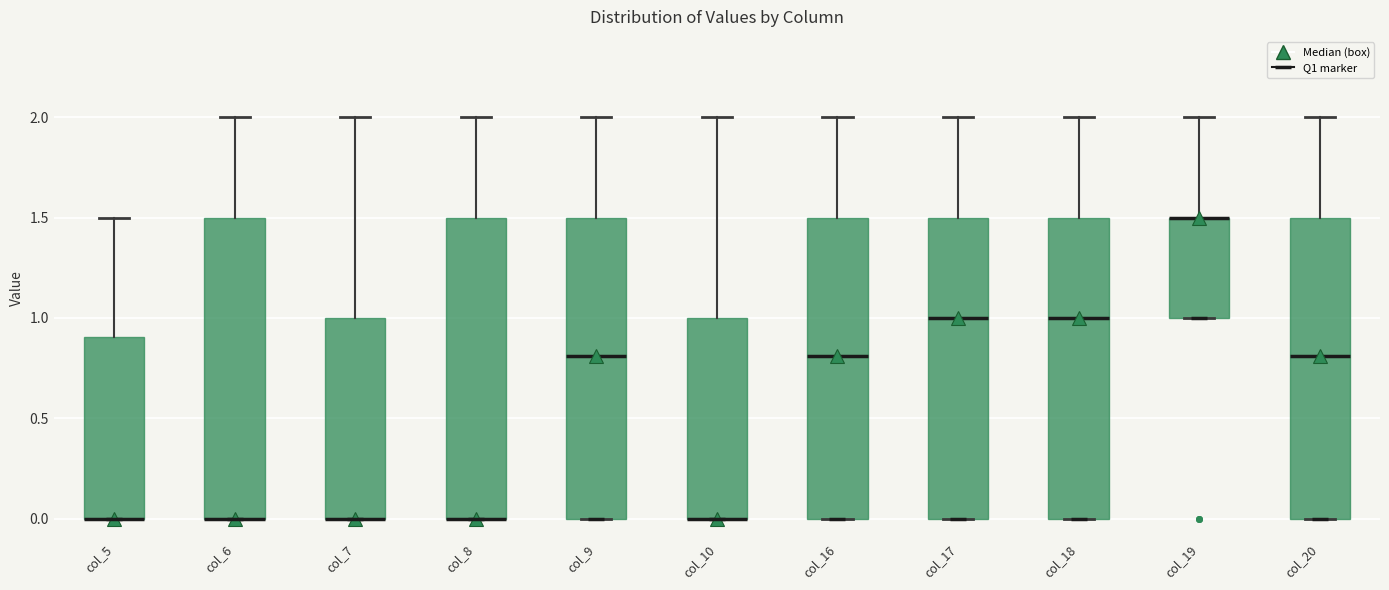

Reading left to right, transcribe this box plot: for each box, give where its median line is, the range the box spans, and where its two whiskers end, as read against the y-axis. The values are not printed on the chart, so give them approximately, as read against the axis.

col_5: median 0.0 (drawn on the box's lower edge), box 0.0 to 0.9, whiskers 0.0 to 1.5
col_6: median 0.0 (drawn on the box's lower edge), box 0.0 to 1.5, whiskers 0.0 to 2.0
col_7: median 0.0 (drawn on the box's lower edge), box 0.0 to 1.0, whiskers 0.0 to 2.0
col_8: median 0.0 (drawn on the box's lower edge), box 0.0 to 1.5, whiskers 0.0 to 2.0
col_9: median 0.8, box 0.0 to 1.5, whiskers 0.0 to 2.0
col_10: median 0.0 (drawn on the box's lower edge), box 0.0 to 1.0, whiskers 0.0 to 2.0
col_16: median 0.8, box 0.0 to 1.5, whiskers 0.0 to 2.0
col_17: median 1.0, box 0.0 to 1.5, whiskers 0.0 to 2.0
col_18: median 1.0, box 0.0 to 1.5, whiskers 0.0 to 2.0
col_19: median 1.5 (drawn on the box's upper edge), box 1.0 to 1.5, whiskers 1.0 to 2.0
col_20: median 0.8, box 0.0 to 1.5, whiskers 0.0 to 2.0